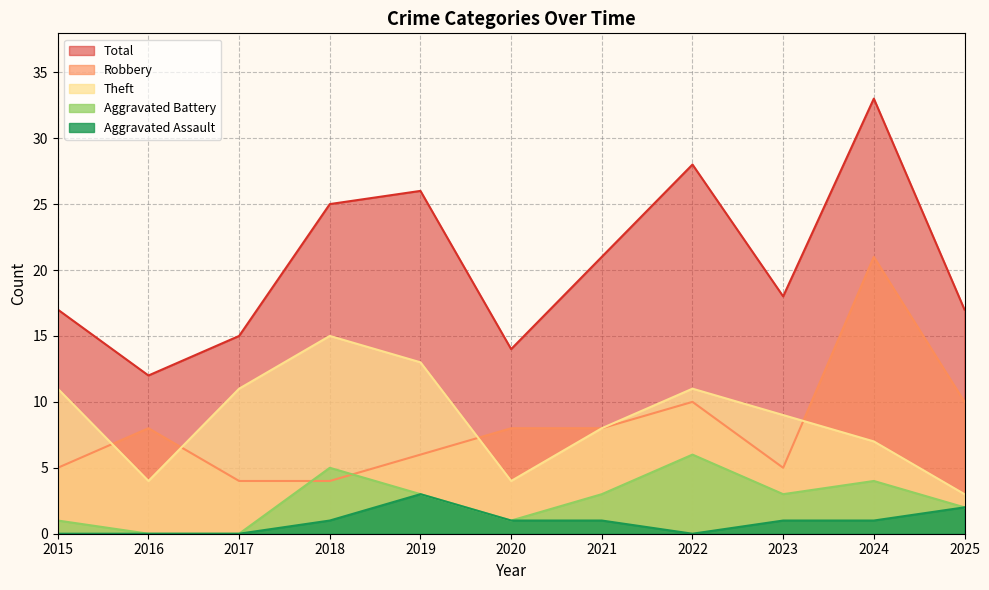

Which category has the highest value in the Theft series?

2018